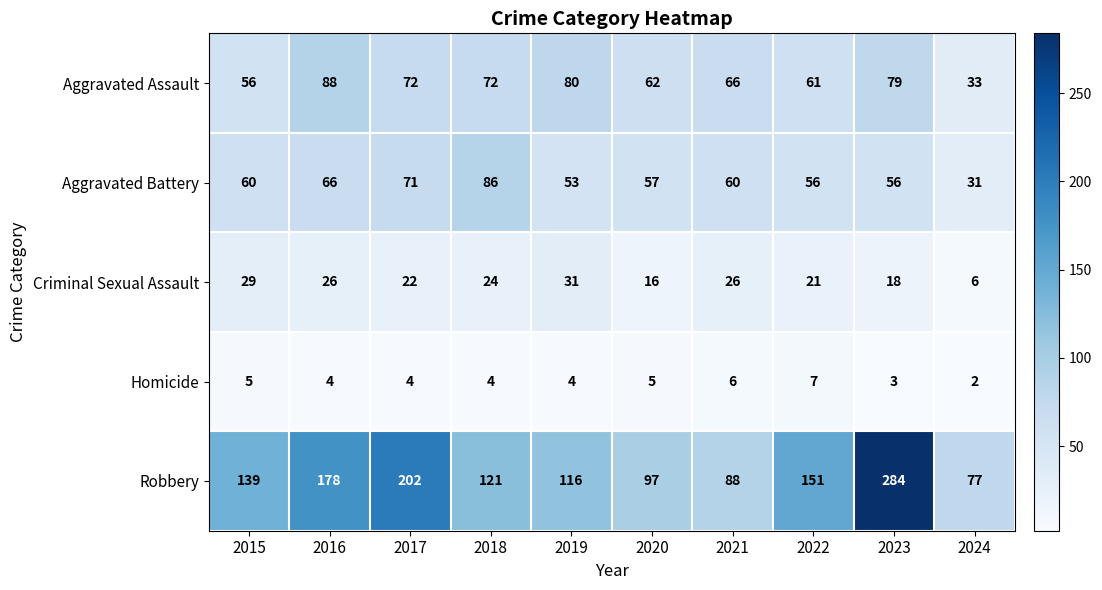

The value of Robbery at 2019 is 55. True or false?

False